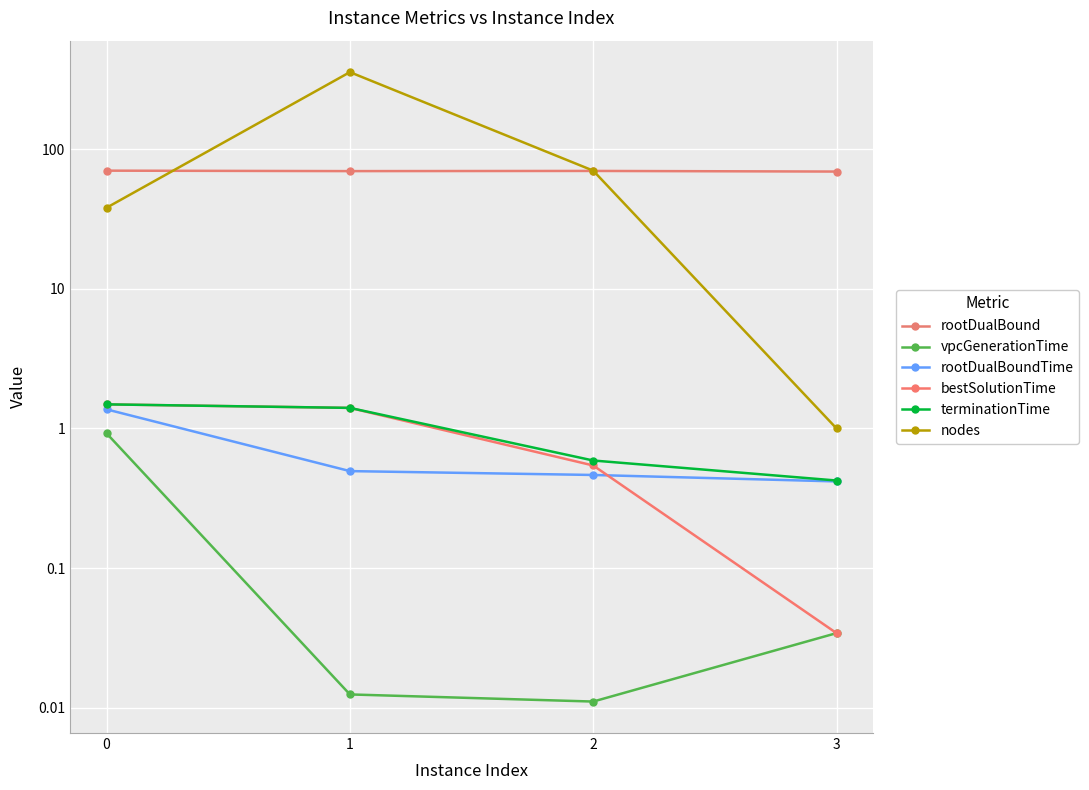

After their last crossing, which series has the higher values: rootDualBound or nodes?

rootDualBound